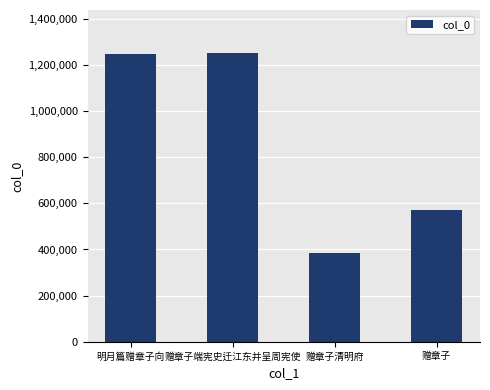

What is the sum of all values?

3453158